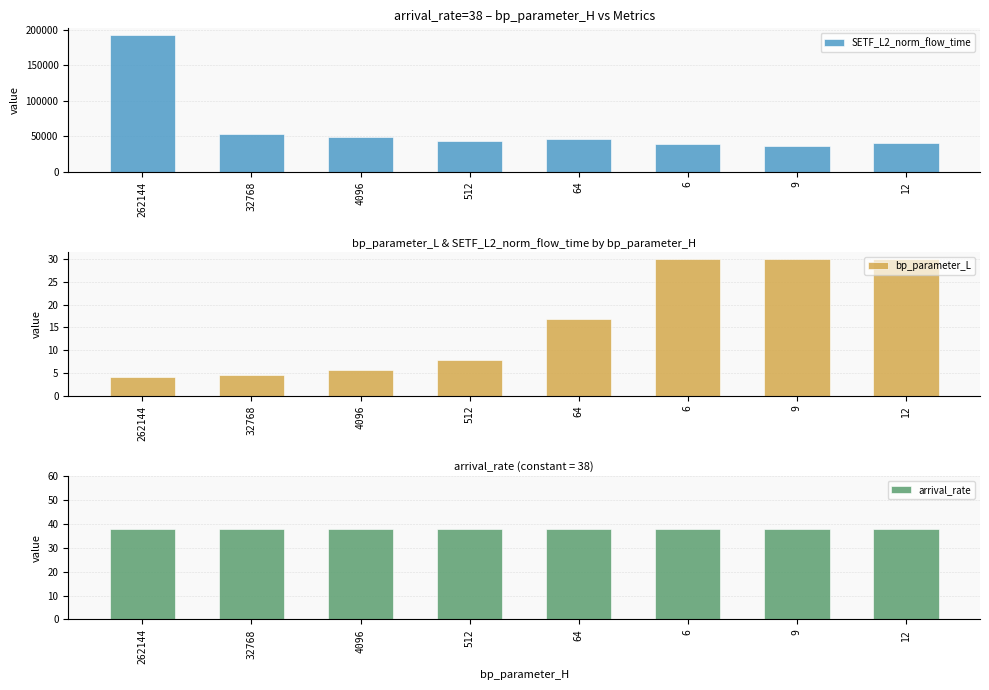

Reading right to left, what are all the values shown in this chart?

SETF_L2_norm_flow_time: 40441.6	36949.8	39597.0	46333.6	43018.0	49350.7	53954.8	192646.7
bp_parameter_L: 30.0	30.0	30.0	16.8	7.9	5.6	4.6	4.1
arrival_rate: 38.0	38.0	38.0	38.0	38.0	38.0	38.0	38.0